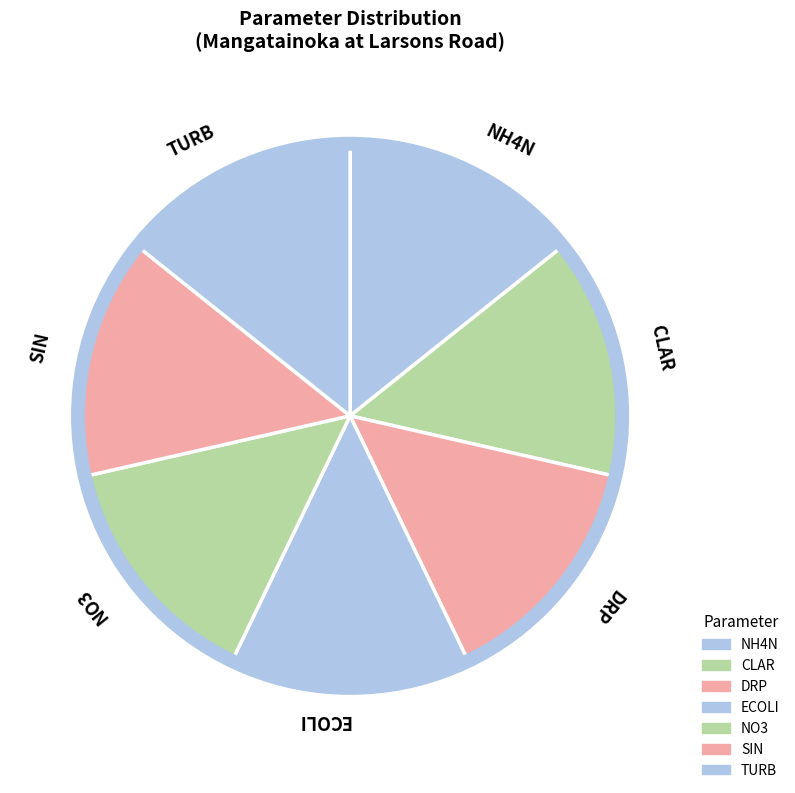

How many segments does this pie chart have?

7